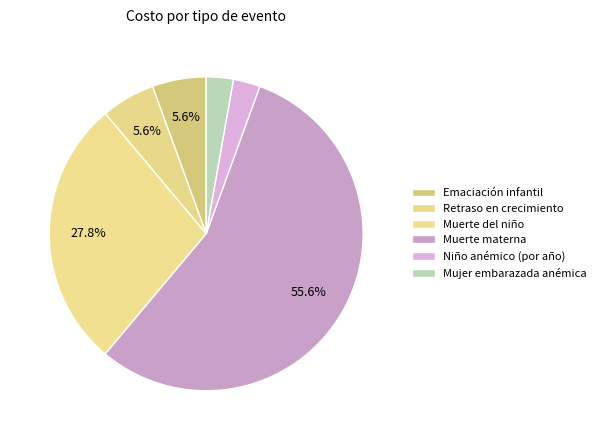

Is Niño anémico (por año) the majority of the pie?

No